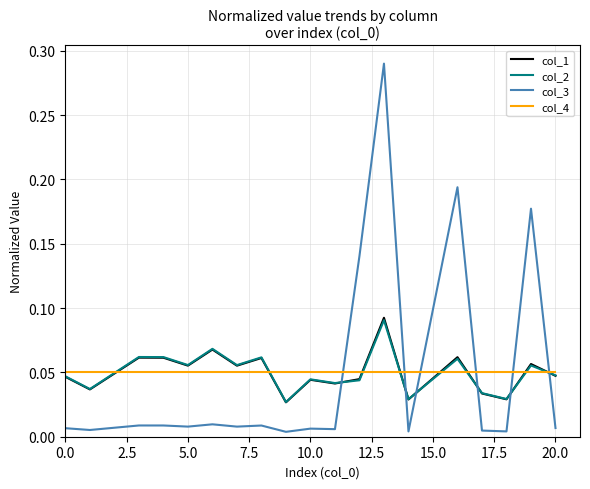

At how many categories does at least one series exceed 0?

19